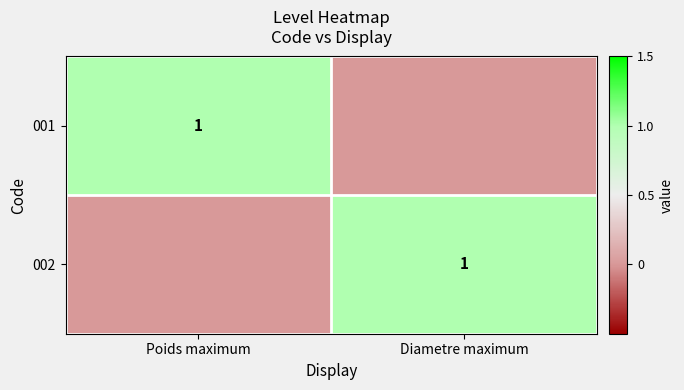

The 001 series shows 1 at Poids maximum. True or false?

True